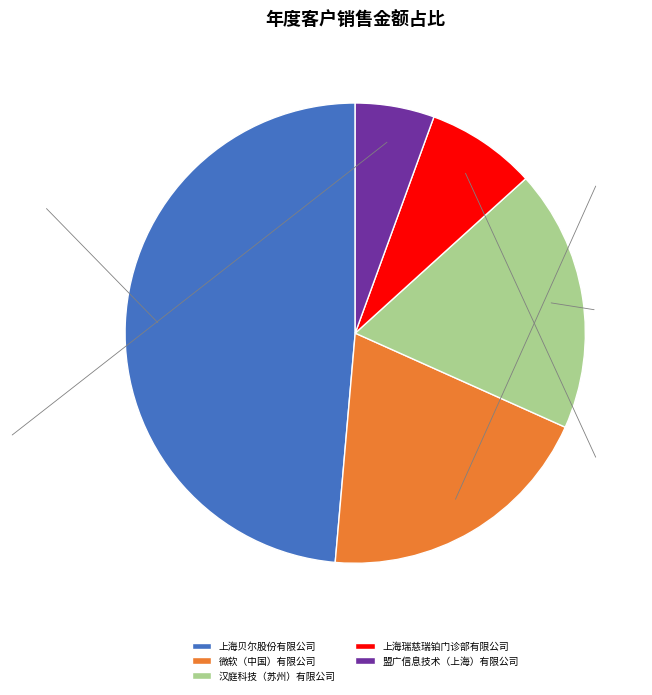

Is there any slice that represents more than half of the pie?

No